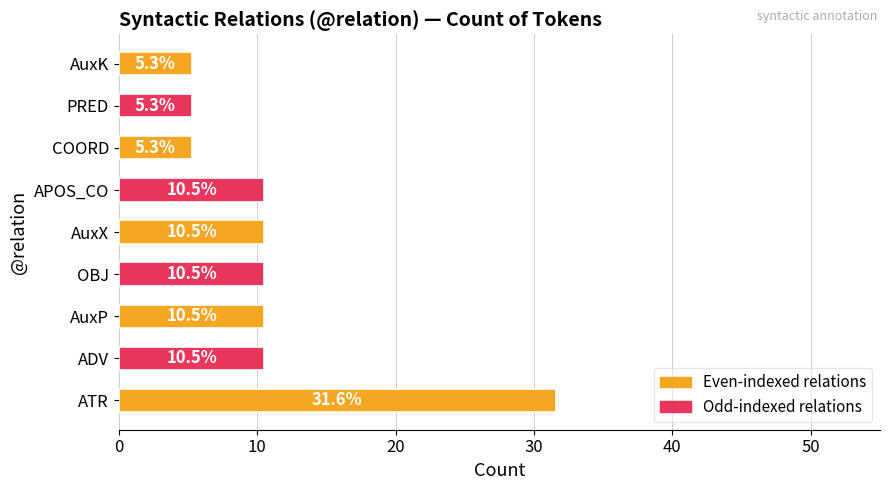

Reading top to bottom, transcribe all the data shown in this chart.

5.3	5.3	5.3	10.5	10.5	10.5	10.5	10.5	31.6